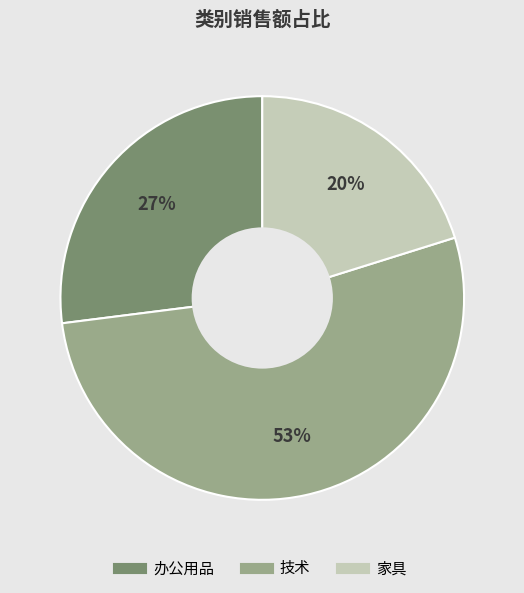

Which category has the smallest portion of the pie?

家具